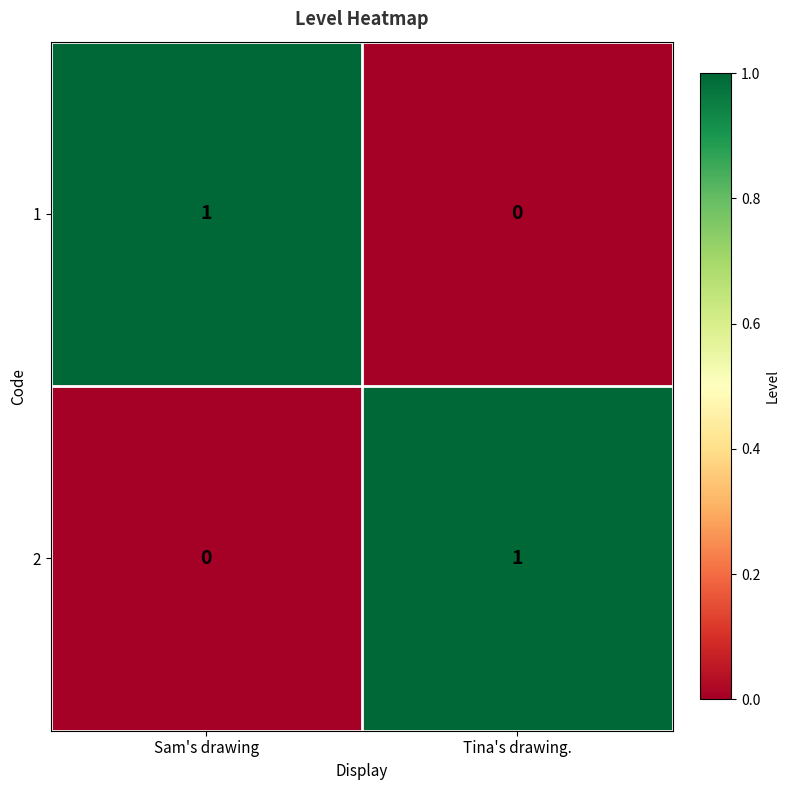

Which category has the highest value in the 2 series?

Tina's drawing.